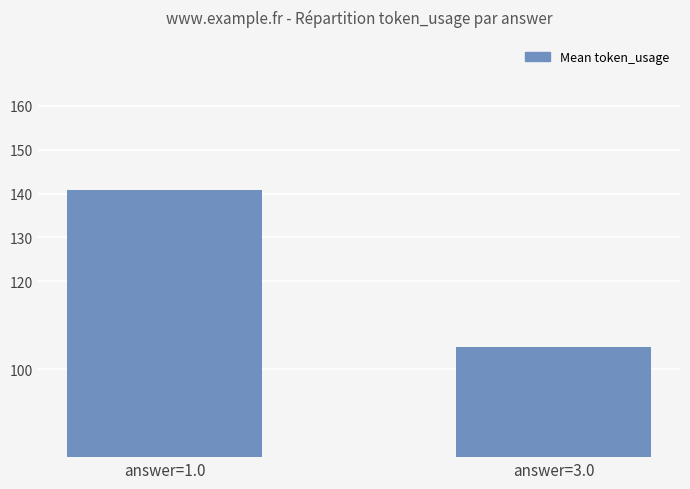

Is it true that the value at answer=3.0 is 147.5?

False